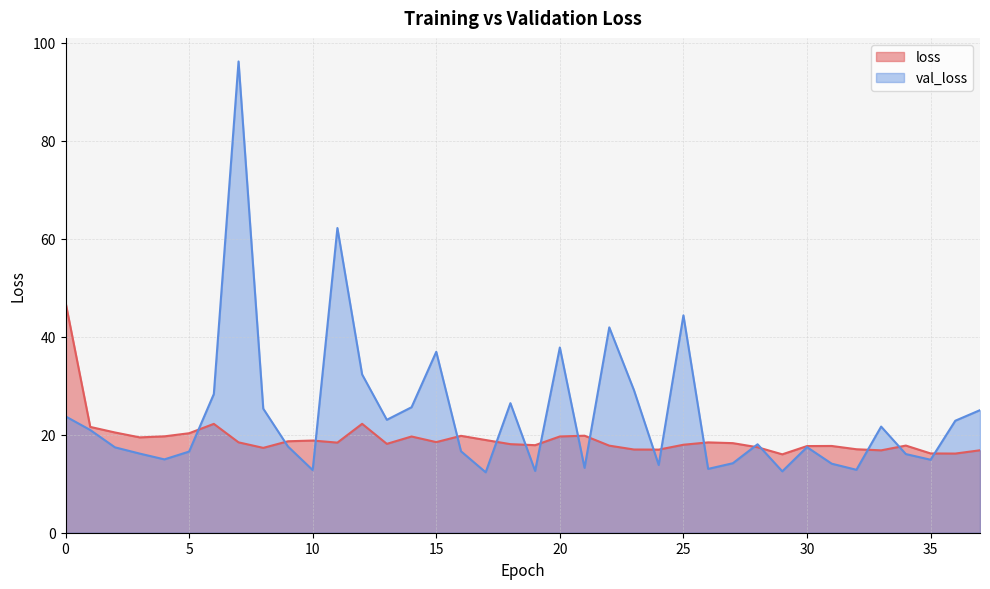

Rank the categories by val_loss value from highest to lowest.

7, 11, 25, 22, 20, 15, 12, 23, 6, 18, 14, 8, 37, 0, 13, 36, 33, 1, 28, 9, 30, 2, 16, 5, 3, 34, 4, 35, 27, 31, 24, 21, 26, 32, 10, 19, 29, 17